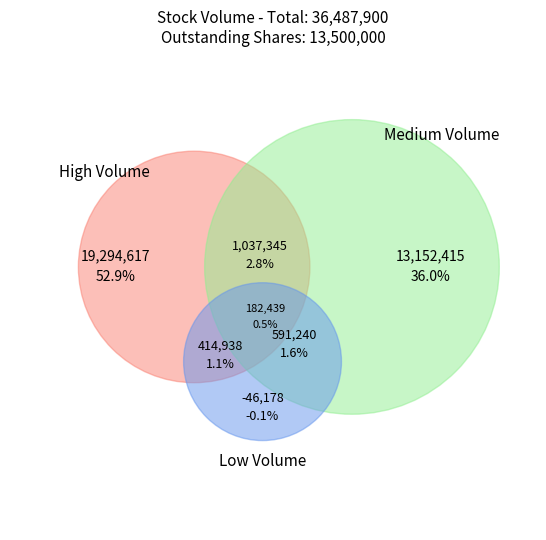

The 1996-11-08 slice represents 23% of the pie. True or false?

False